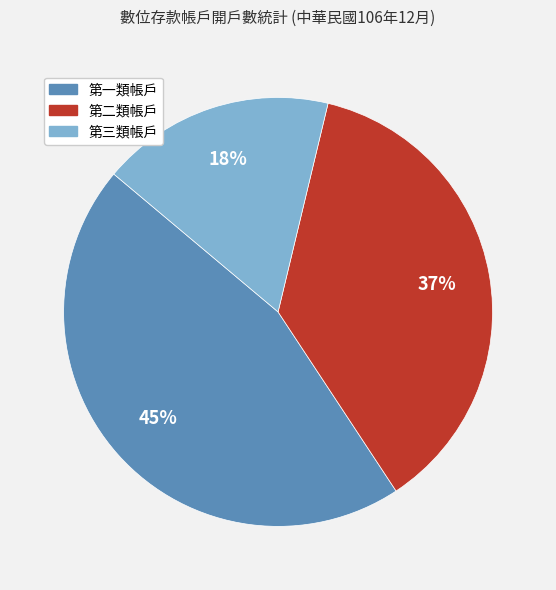

Which category has the biggest portion of the pie?

第一類帳戶